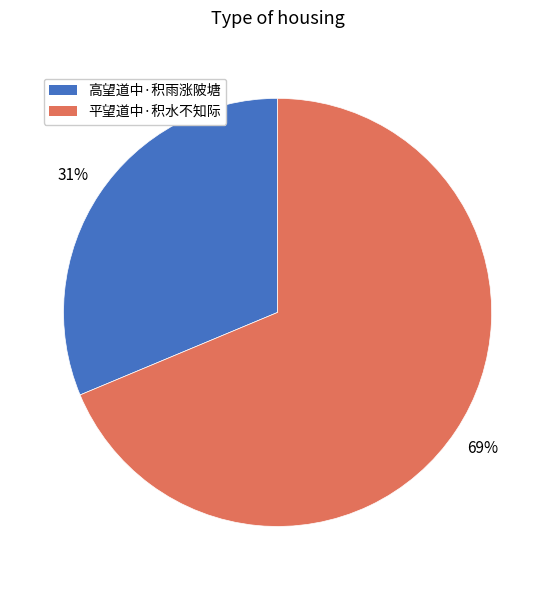

Which has a higher value, 平望道中·积水不知际 or 高望道中·积雨涨陂塘?

平望道中·积水不知际